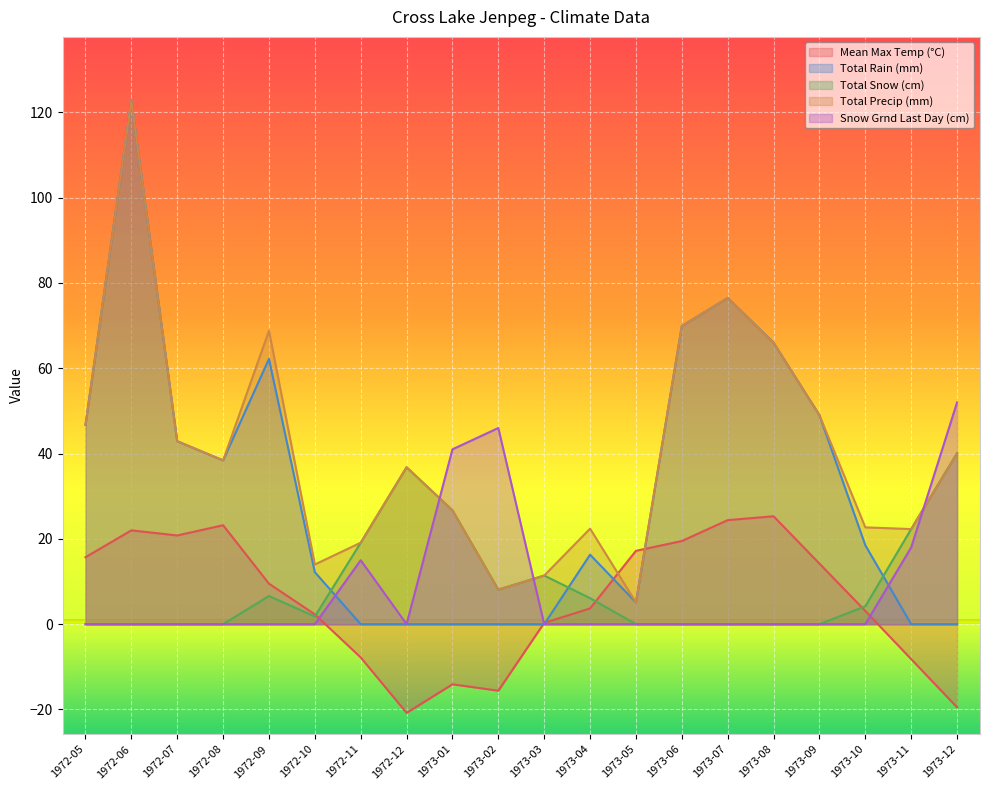

How many interior local peaks does the Total Snow (cm) series have?

3